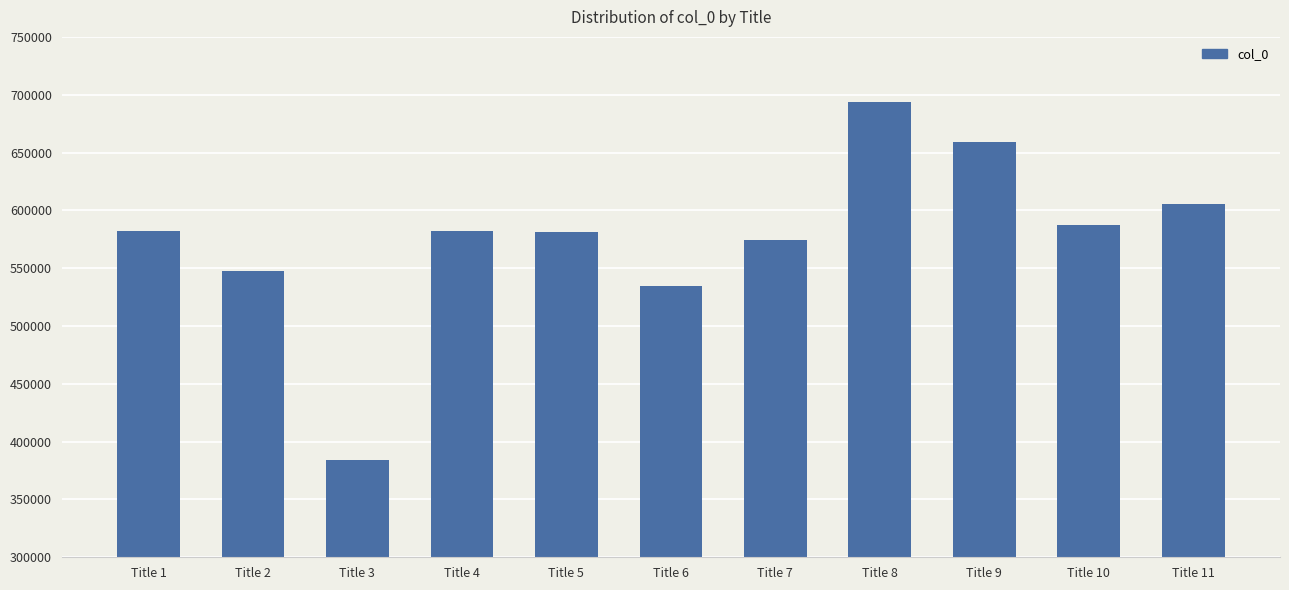

What is the difference between the values at Title 3 and Title 11?

222061